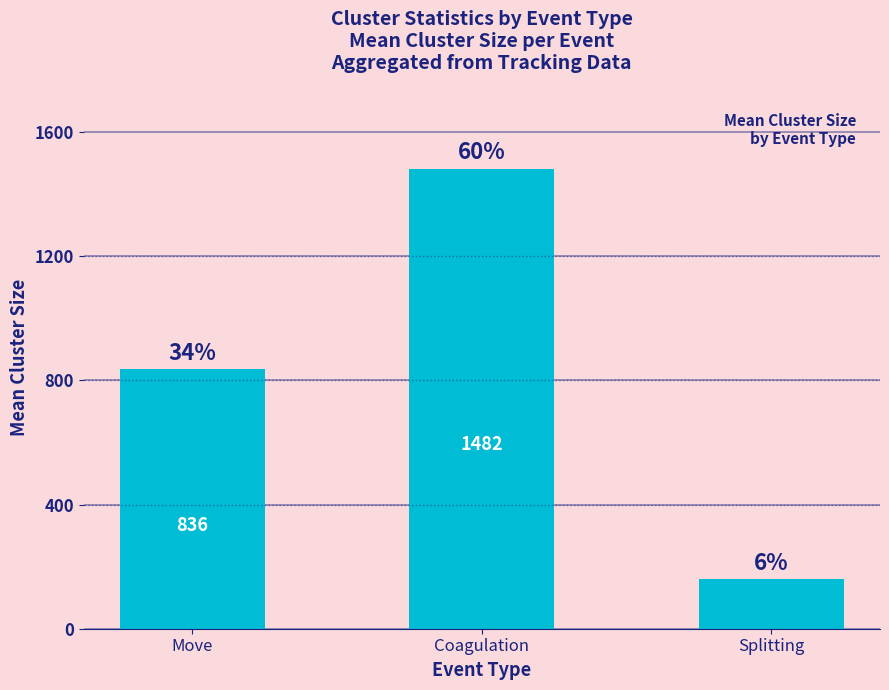

Which category has the highest value across all series?

Coagulation